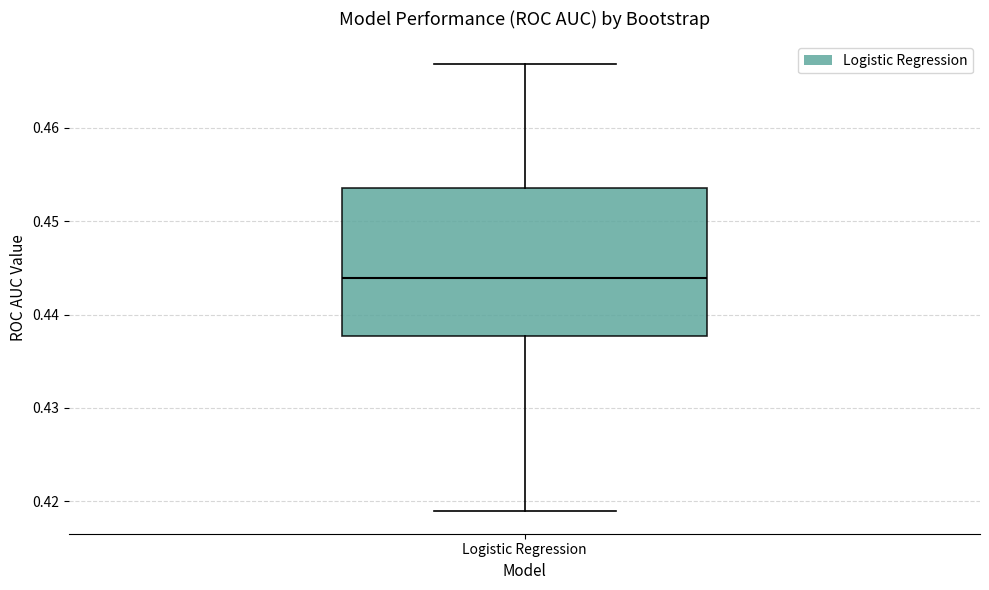

Transcribe this box plot: give where the median line is, the range the box spans, and where the two whiskers end, as read against the y-axis. The values are not printed on the chart, so give them approximately, as read against the axis.

median 0.444, box 0.438 to 0.454, whiskers 0.419 to 0.467